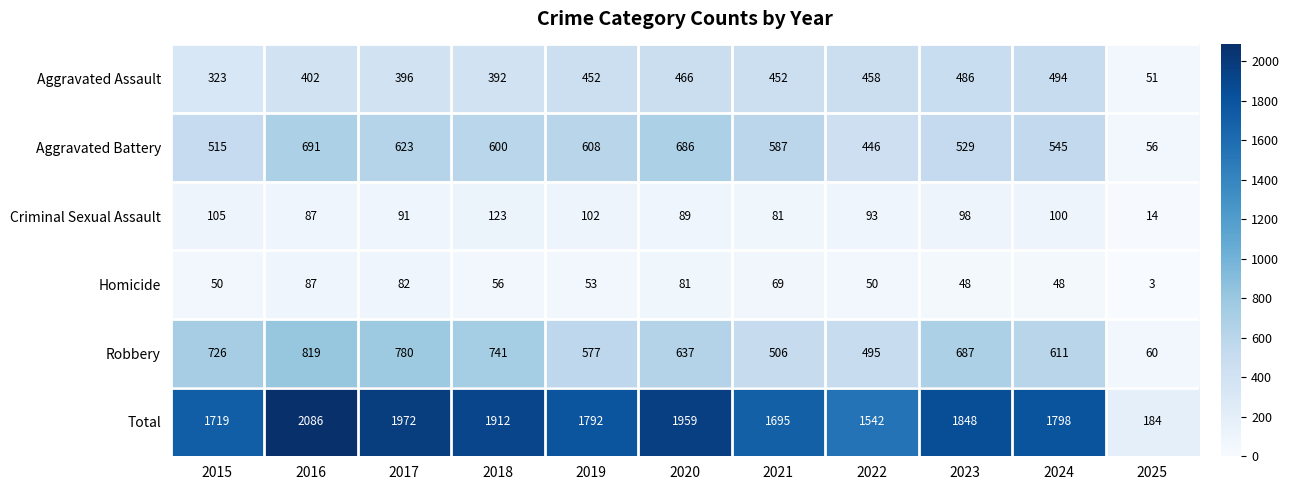

Rank the series at 2023 from lowest to highest value.

Homicide, Criminal Sexual Assault, Aggravated Assault, Aggravated Battery, Robbery, Total